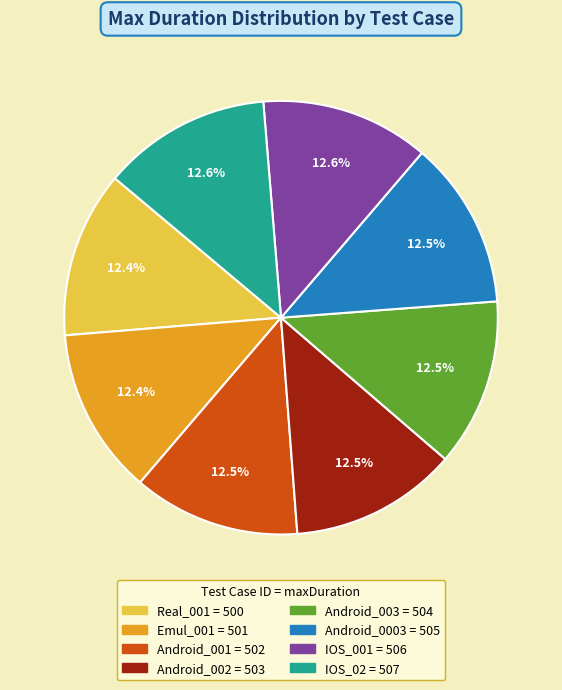

How many slices are in this pie chart?

8